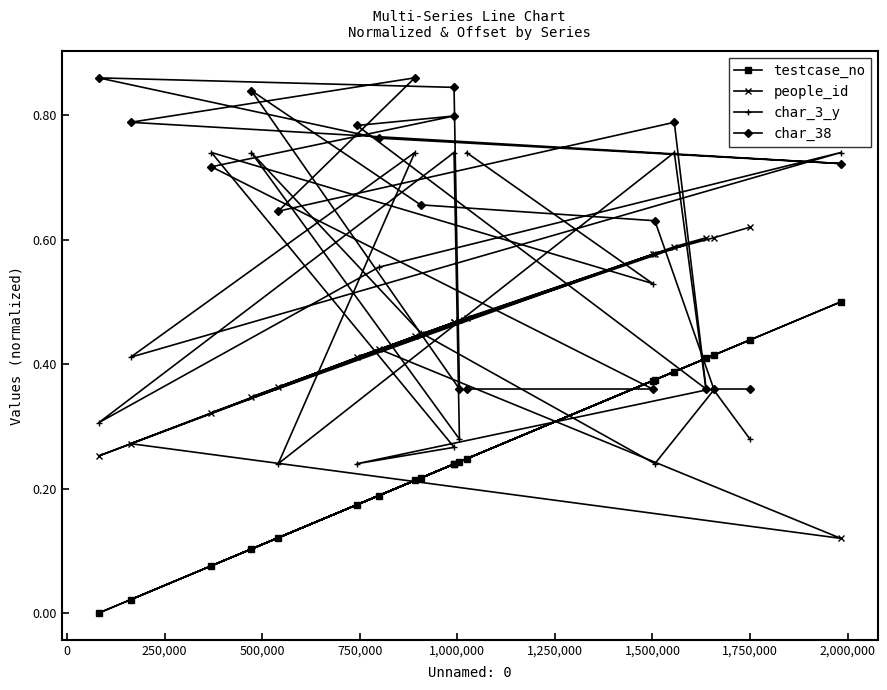

How many distinct data groups are displayed?

4